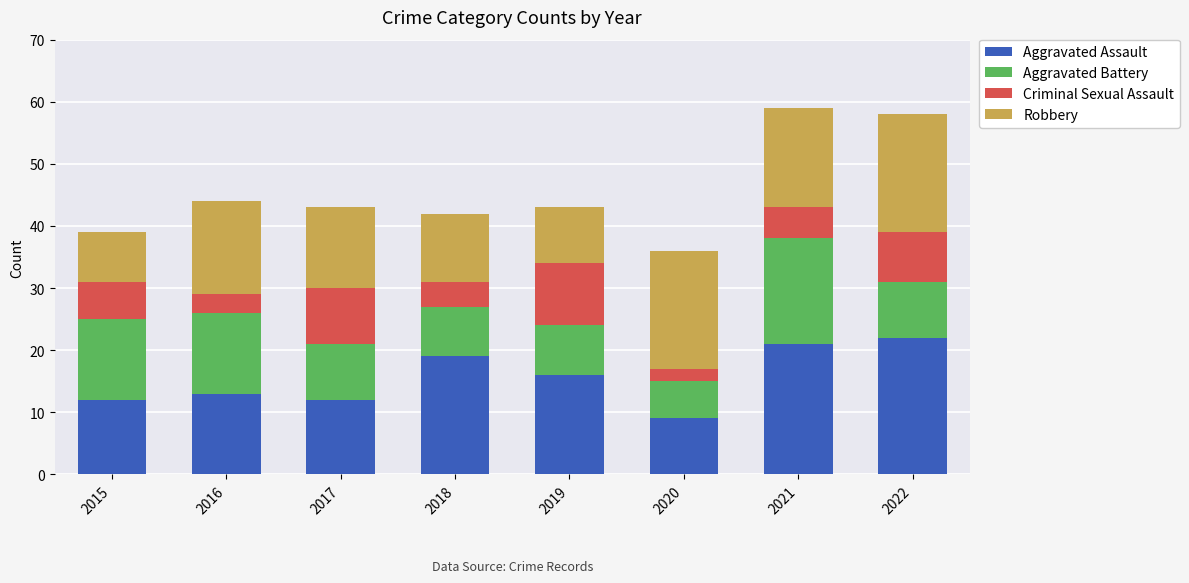

Which category has the lowest value in the Aggravated Assault series?

2020